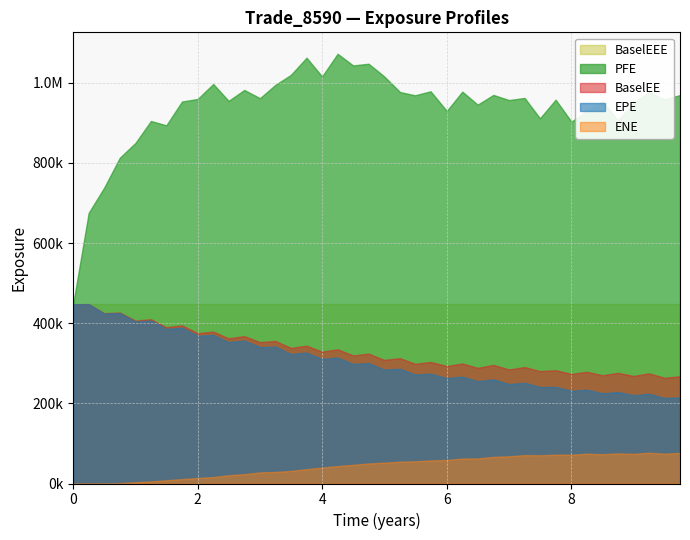

Reading right to left, transcribe all the data shown in this chart.

EPE: 9.74521=214778.0	9.49589=213317.0	9.24682=223898.0	8.99819=220303.0	8.74955=228329.0	8.49819=225147.0	8.24932=234109.0	8.0=231307.0	7.74795=240898.0	7.49589=240795.0	7.24932=251356.0	7.0=247953.0	6.74795=259807.0	6.49589=255191.0	6.24932=266632.0	6.0=263007.0	5.73973=273896.0	5.49041=271644.0	5.24955=286276.0	4.99272=284320.0	4.74409=300500.0	4.49546=298170.0	4.24658=314277.0	3.99726=310759.0	3.74795=326539.0	3.49589=323076.0	3.24932=341457.0	3.0=340495.0	2.74795=356502.0	2.49589=352706.0	2.24932=370706.0	2.0=368544.0	1.74795=388896.0	1.49589=385516.0	1.24955=406505.0	1.00092=404117.0	0.749555=424971.0	0.498188=423909.0	0.249315=447157.0	0.0=447005.0
ENE: 9.74521=76180.8	9.49589=74289.2	9.24682=76763.8	8.99819=73838.3	8.74955=75143.5	8.49819=73010.2	8.24932=74313.6	8.0=71841.7	7.74795=71829.6	7.49589=70421.1	7.24932=70772.2	7.0=67892.0	6.74795=66436.7	6.49589=62605.0	6.24932=62219.4	6.0=58839.2	5.73973=57528.7	5.49041=55455.5	5.24955=54278.2	4.99272=52033.8	4.74409=50010.1	4.49546=46518.7	4.24658=43512.6	3.99726=39909.5	3.74795=35791.3	3.49589=31309.4	3.24932=28800.7	3.0=27677.4	2.74795=23272.1	2.49589=20652.0	2.24932=15970.2	2.0=13792.7	1.74795=10936.3	1.49589=8161.5	1.24955=5135.7	1.00092=3280.0	0.749555=1060.5	0.498188=326.7	0.249315=11.5	0.0=0.0
PFE: 9.74521=969129.0	9.49589=958161.0	9.24682=976766.0	8.99819=949052.0	8.74955=905859.0	8.49819=953773.0	8.24932=928504.0	8.0=902988.0	7.74795=957511.0	7.49589=911060.0	7.24932=961962.0	7.0=956585.0	6.74795=969420.0	6.49589=945120.0	6.24932=977629.0	6.0=929471.0	5.73973=978462.0	5.49041=968528.0	5.24955=976568.0	4.99272=1015980.0	4.74409=1047200.0	4.49546=1043020.0	4.24658=1071990.0	3.99726=1015470.0	3.74795=1062290.0	3.49589=1019340.0	3.24932=994741.0	3.0=961283.0	2.74795=981798.0	2.49589=954599.0	2.24932=996716.0	2.0=959373.0	1.74795=952980.0	1.49589=893527.0	1.24955=904435.0	1.00092=849793.0	0.749555=812822.0	0.498188=738094.0	0.249315=675238.0	0.0=447005.0
BaselEE: 9.74521=267619.0	9.49589=263802.0	9.24682=274807.0	8.99819=268362.0	8.74955=276058.0	8.49819=270153.0	8.24932=278805.0	8.0=273410.0	7.74795=282630.0	7.49589=280410.0	7.24932=290581.0	7.0=284542.0	6.74795=295975.0	6.49589=288601.0	6.24932=299392.0	6.0=293199.0	5.73973=303193.0	5.49041=298675.0	5.24955=312715.0	4.99272=308430.0	4.74409=323993.0	4.49546=319521.0	4.24658=334727.0	3.99726=328972.0	3.74795=343813.0	3.49589=338314.0	3.24932=355655.0	3.0=352756.0	2.74795=367691.0	2.49589=362152.0	2.24932=378971.0	2.0=375122.0	1.74795=394557.0	1.49589=389863.0	1.24955=409807.0	1.00092=406449.0	0.749555=426601.0	0.498188=424897.0	0.249315=447678.0	0.0=447005.0
BaselEEE: 9.74521=447678.0	9.49589=447678.0	9.24682=447678.0	8.99819=447678.0	8.74955=447678.0	8.49819=447678.0	8.24932=447678.0	8.0=447678.0	7.74795=447678.0	7.49589=447678.0	7.24932=447678.0	7.0=447678.0	6.74795=447678.0	6.49589=447678.0	6.24932=447678.0	6.0=447678.0	5.73973=447678.0	5.49041=447678.0	5.24955=447678.0	4.99272=447678.0	4.74409=447678.0	4.49546=447678.0	4.24658=447678.0	3.99726=447678.0	3.74795=447678.0	3.49589=447678.0	3.24932=447678.0	3.0=447678.0	2.74795=447678.0	2.49589=447678.0	2.24932=447678.0	2.0=447678.0	1.74795=447678.0	1.49589=447678.0	1.24955=447678.0	1.00092=447678.0	0.749555=447678.0	0.498188=447678.0	0.249315=447678.0	0.0=447005.0